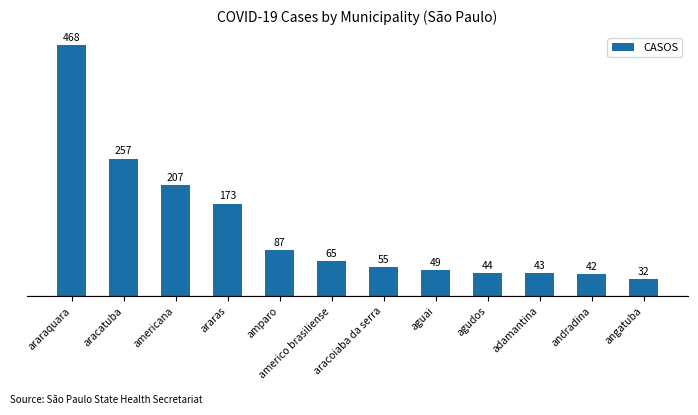

True or false: the data shows 32 at angatuba.

True